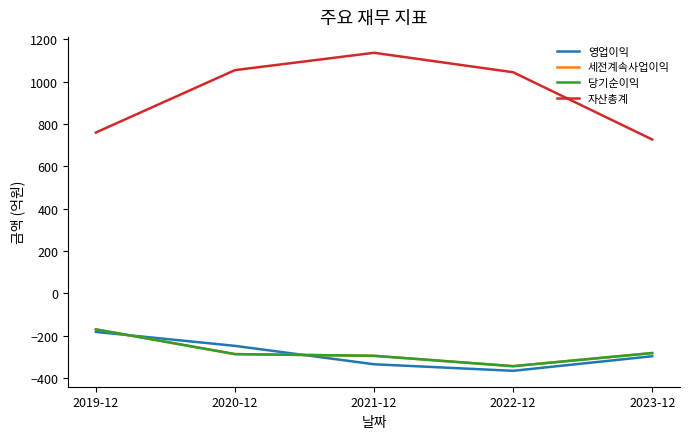

At which label does 영업이익 reach its minimum?

2022-12